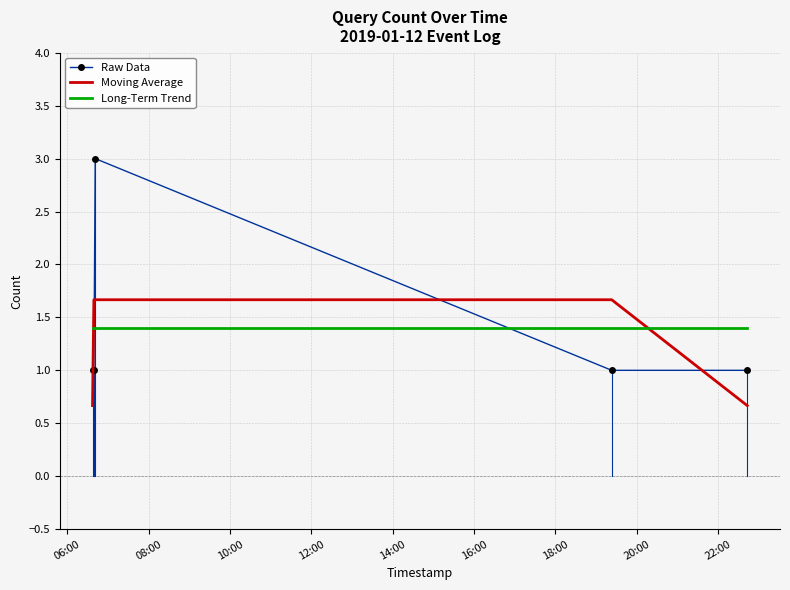

Which series has the widest spread of values?

Raw Data